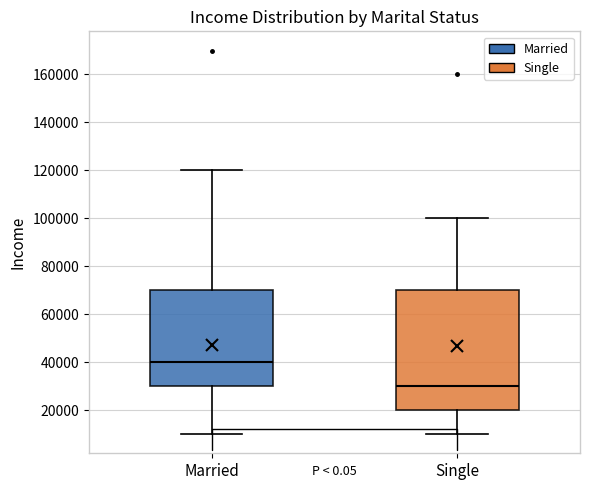

Which box has the lowest median line?

Single